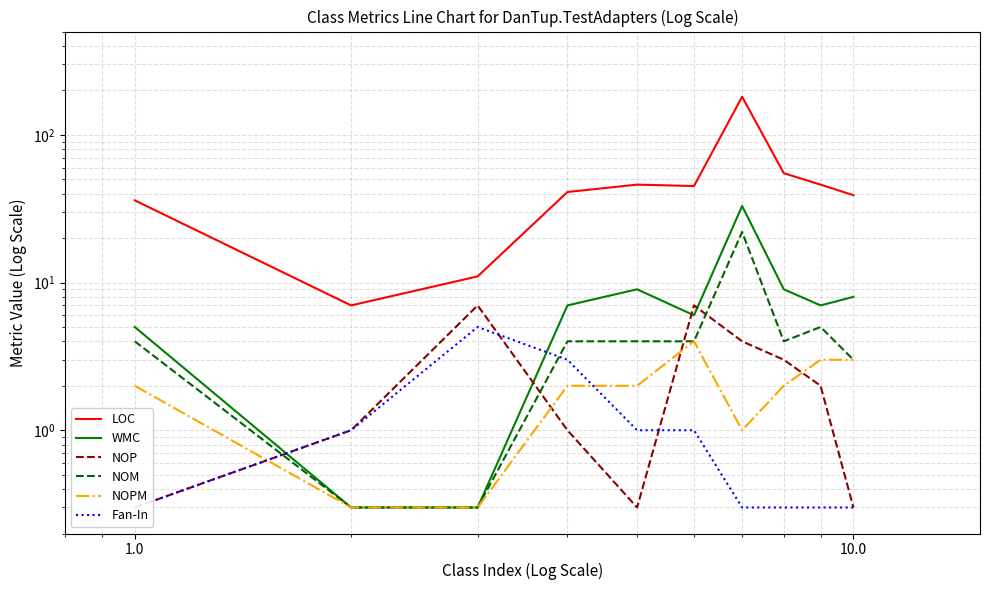

Which series has the largest total across all categories?

LOC